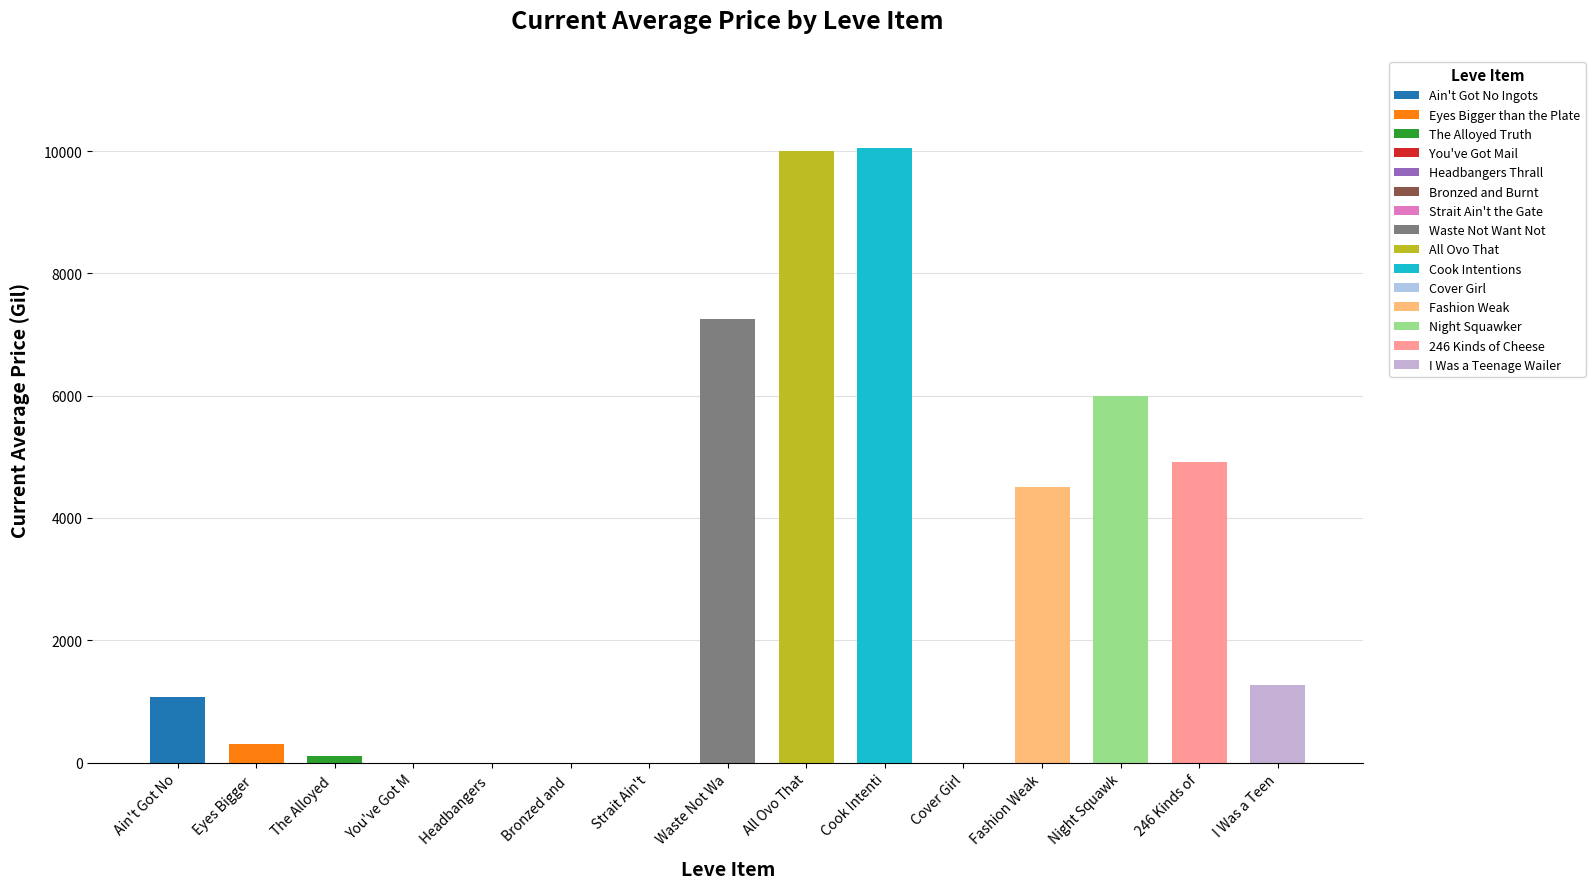

What is the value of the 13th bar from the left?

6000.3